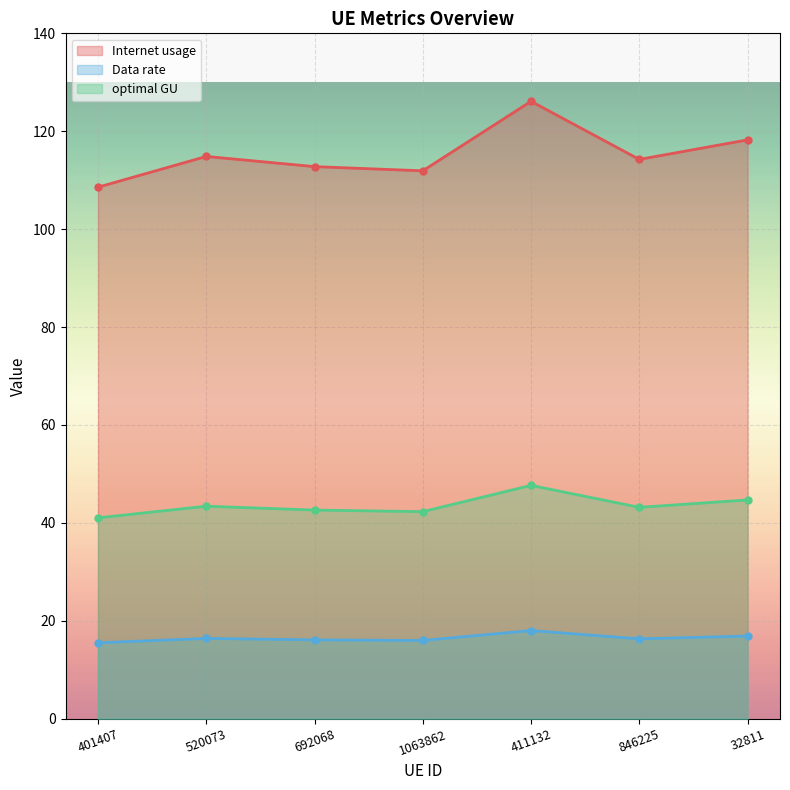

What is the label of the 1st point from the left?

401407